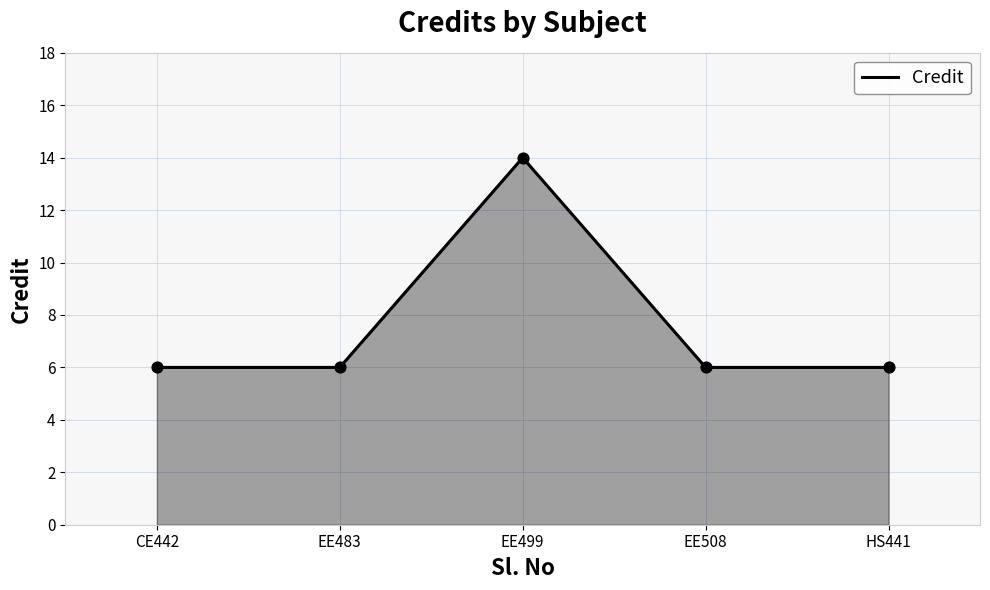

What is the change in value from EE499 to HS441?

-8